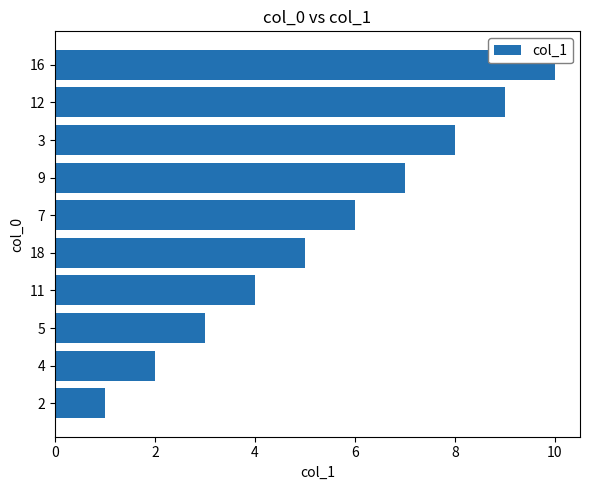

At which category does the chart reach its peak across all series?

16